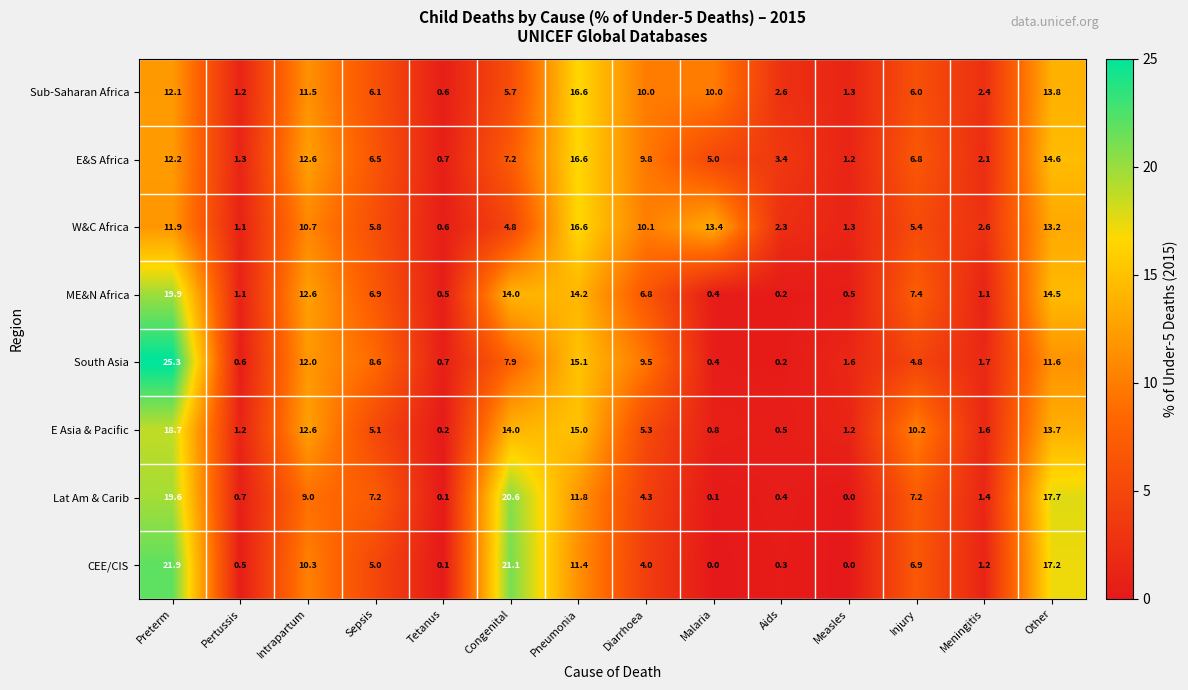

Rank the series at Preterm from highest to lowest value.

South Asia, CEE/CIS, ME&N Africa, Lat Am & Carib, E Asia & Pacific, E&S Africa, Sub-Saharan Africa, W&C Africa